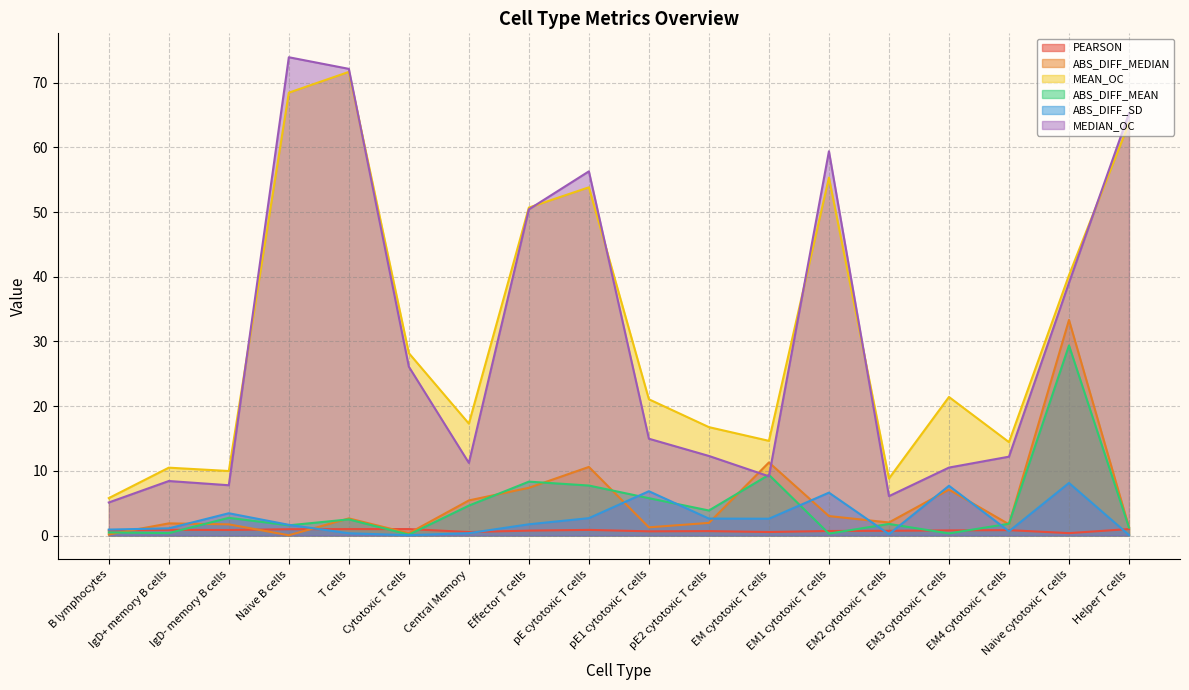

The value of ABS_DIFF_MEDIAN at Helper T cells is 1.3. True or false?

True